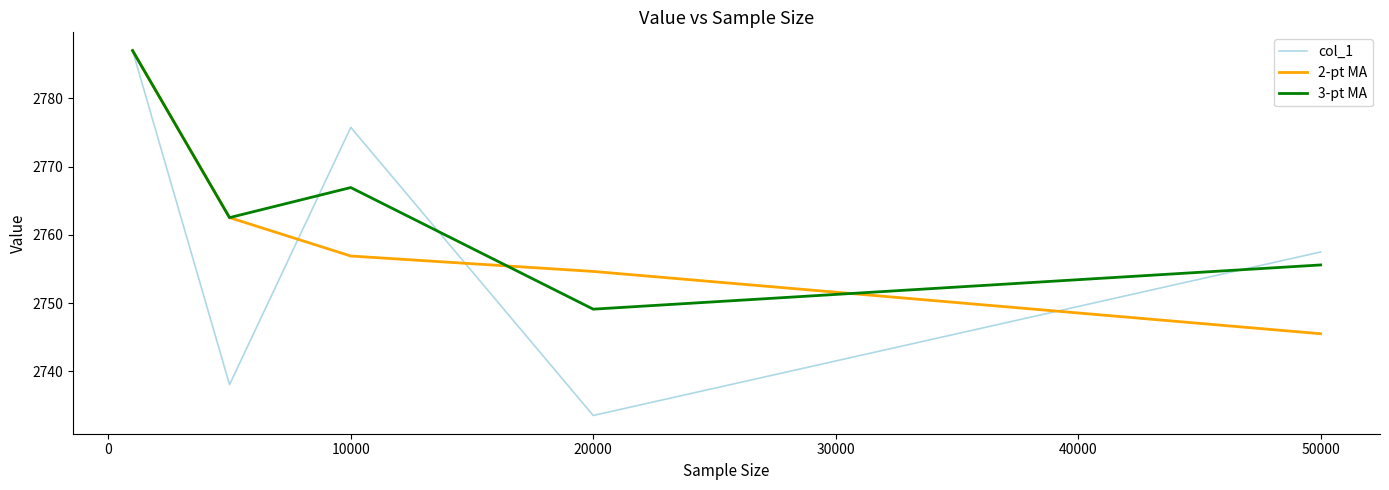

What is the maximum value for 3-pt MA?

2787.0